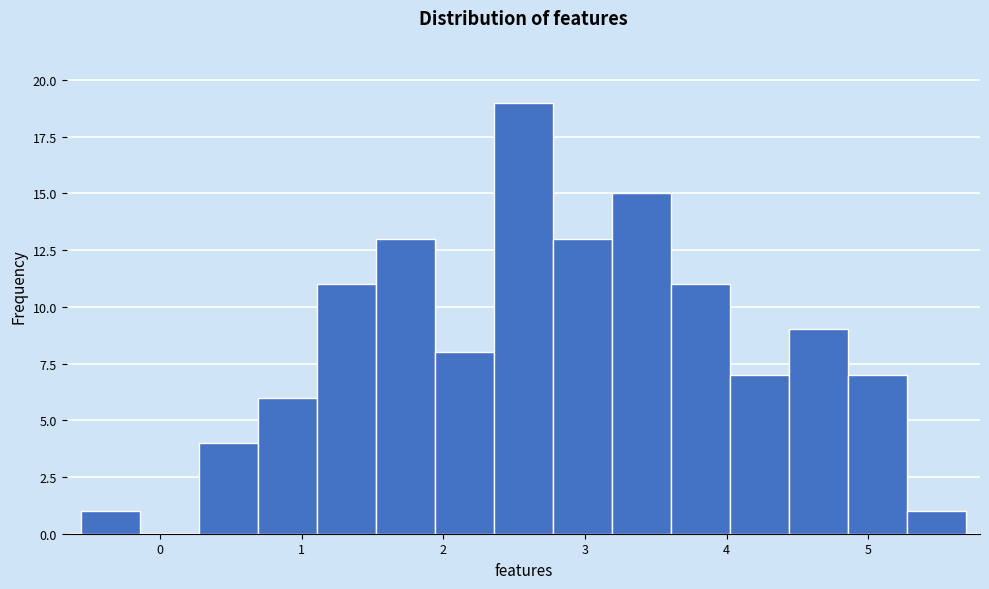

Over which range of the x-axis is the bar tallest?

2.4 to 2.8